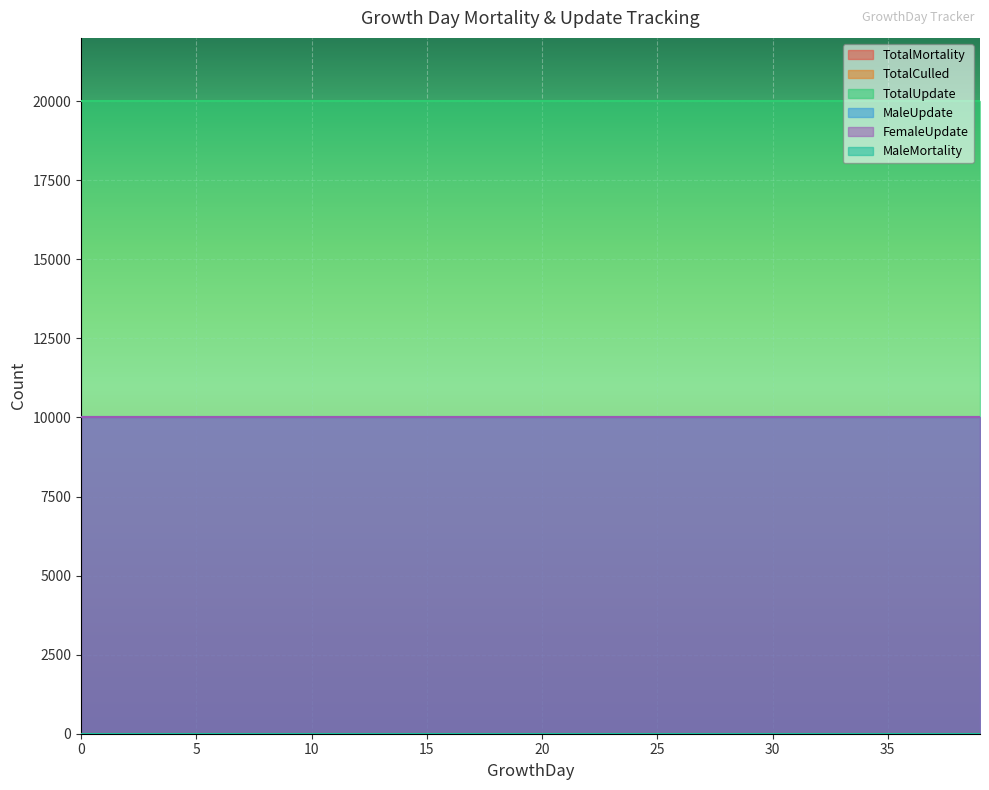

The value of TotalMortality at 25 is 0. True or false?

True